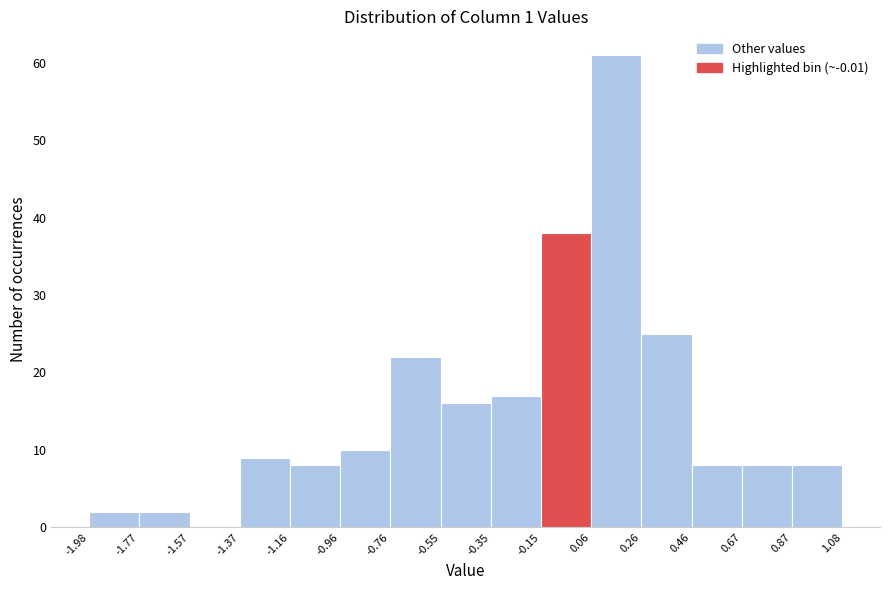

Reading left to right, transcribe this chart: for each bar, give the range it covers on the x-axis and its height. The values are not printed on the chart, so give them approximately, as read against the axis.

-1.98 to -1.77: 2
-1.77 to -1.57: 2
-1.57 to -1.37: 0
-1.37 to -1.16: 9
-1.16 to -0.96: 8
-0.96 to -0.76: 10
-0.76 to -0.55: 22
-0.55 to -0.35: 16
-0.35 to -0.15: 17
-0.15 to 0.06: 38
0.06 to 0.26: 61
0.26 to 0.46: 25
0.46 to 0.67: 8
0.67 to 0.87: 8
0.87 to 1.08: 8